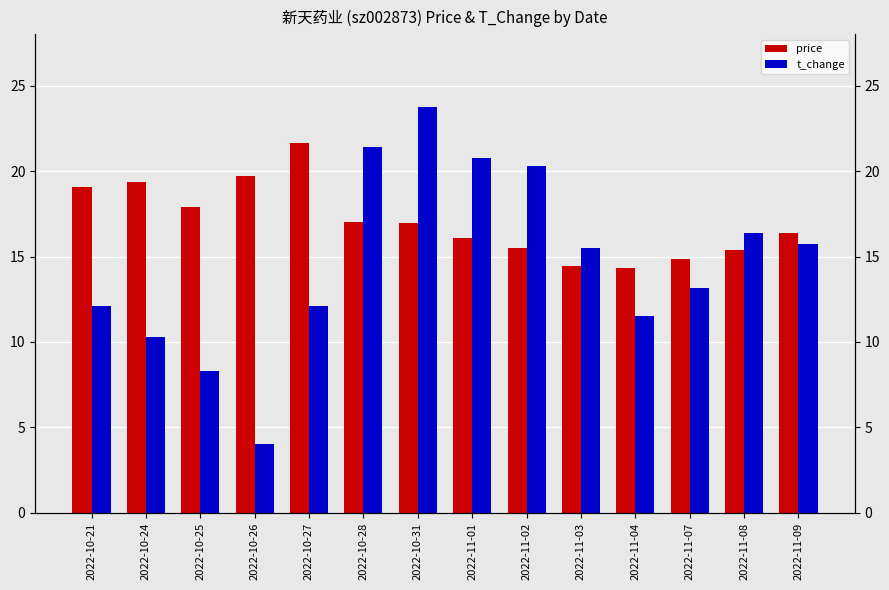

Rank the categories by t_change value from highest to lowest.

2022-10-31, 2022-10-28, 2022-11-01, 2022-11-02, 2022-11-08, 2022-11-09, 2022-11-03, 2022-11-07, 2022-10-21, 2022-10-27, 2022-11-04, 2022-10-24, 2022-10-25, 2022-10-26